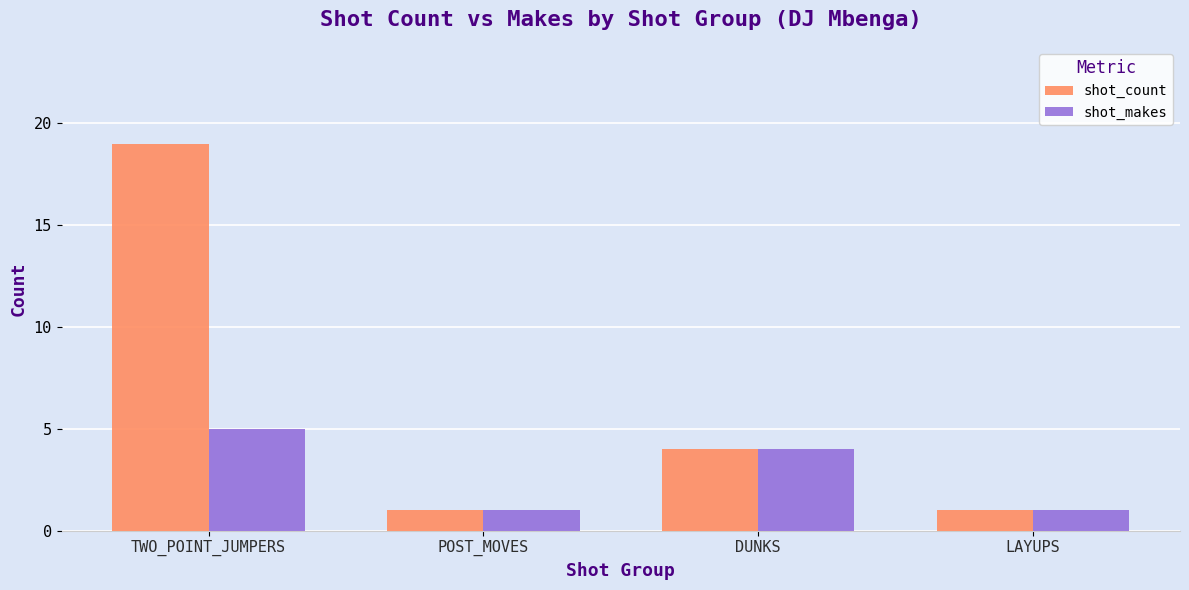

Rank the series by their average value, from highest to lowest.

shot_count, shot_makes